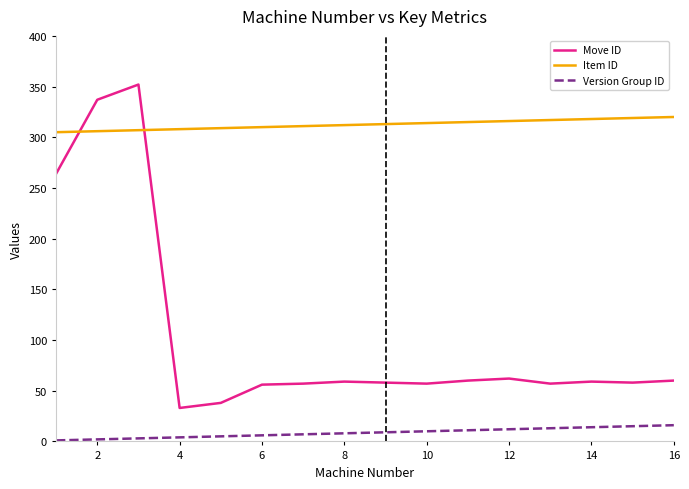

Which series has the largest range (max minus min)?

Move ID